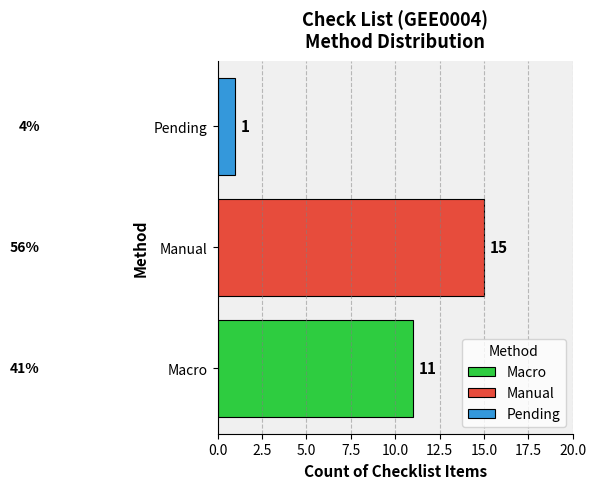

True or false: Manual has a value of 15 at Manual.

True